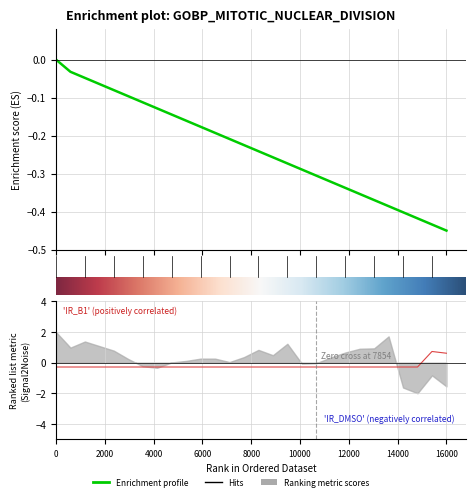

Is this an area chart (filled region under the line)?

No